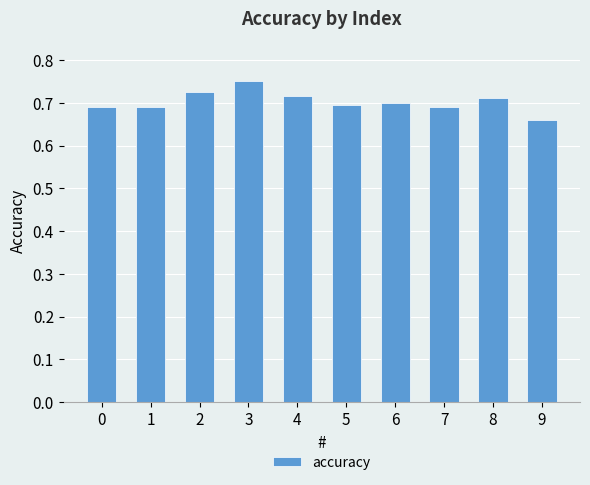

At which category does the chart reach its peak across all series?

3